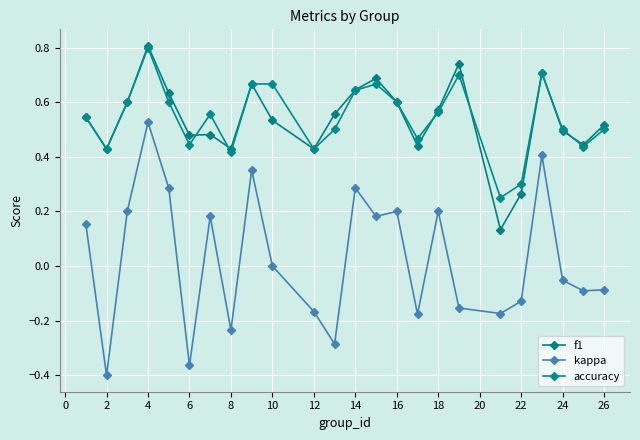

True or false: f1 and kappa cross at least once.

False